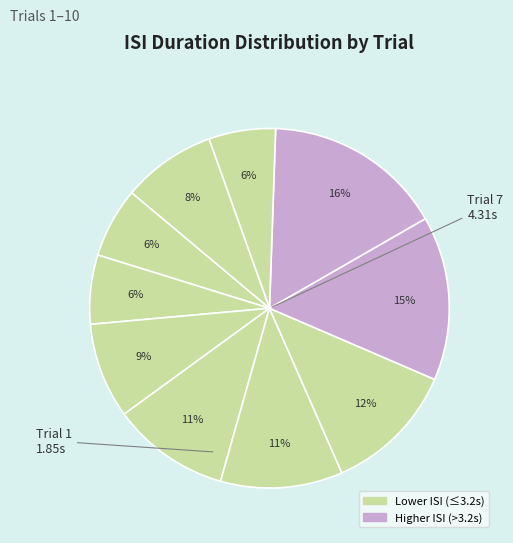

How many slices are in this pie chart?

10